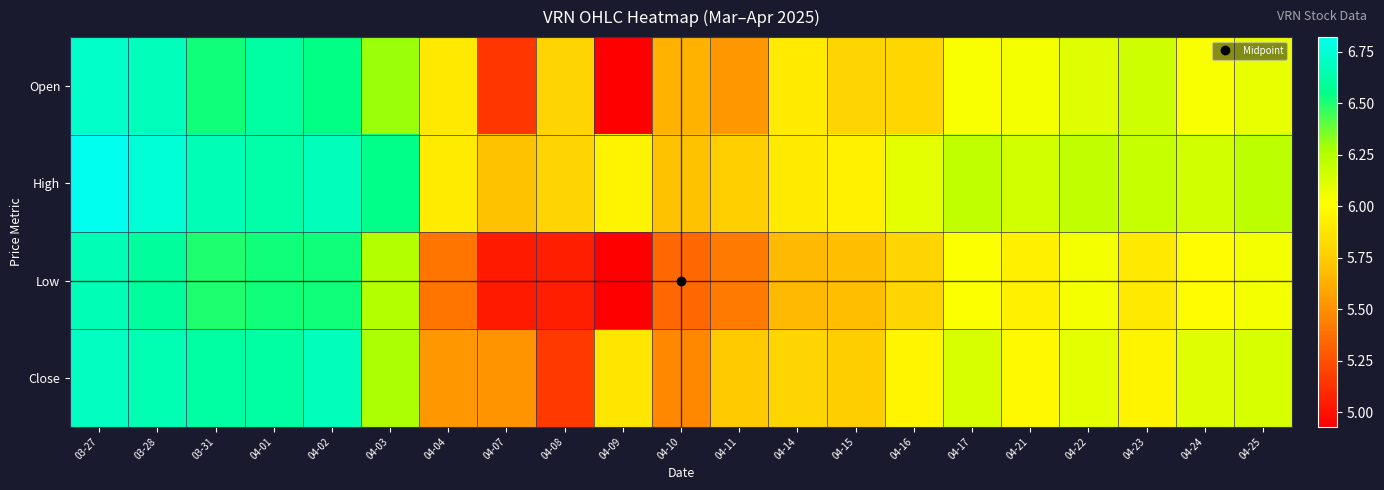

Reading left to right, list all the values displayed in this chart.

Open: 03-27=6.7	03-28=6.7	03-31=6.5	04-01=6.6	04-02=6.5	04-03=6.3	04-04=5.9	04-07=5.2	04-08=5.8	04-09=4.9	04-10=5.6	04-11=5.5	04-14=5.9	04-15=5.8	04-16=5.8	04-17=6.0	04-21=6.0	04-22=6.1	04-23=6.2	04-24=6.0	04-25=6.1
High: 03-27=6.8	03-28=6.8	03-31=6.7	04-01=6.6	04-02=6.7	04-03=6.6	04-04=5.9	04-07=5.7	04-08=5.8	04-09=5.9	04-10=5.7	04-11=5.8	04-14=5.9	04-15=5.9	04-16=6.1	04-17=6.2	04-21=6.2	04-22=6.2	04-23=6.2	04-24=6.2	04-25=6.2
Low: 03-27=6.7	03-28=6.6	03-31=6.5	04-01=6.5	04-02=6.5	04-03=6.2	04-04=5.4	04-07=5.0	04-08=5.1	04-09=4.9	04-10=5.3	04-11=5.4	04-14=5.7	04-15=5.7	04-16=5.8	04-17=6.0	04-21=5.9	04-22=6.0	04-23=5.9	04-24=6.0	04-25=6.0
Close: 03-27=6.7	03-28=6.7	03-31=6.6	04-01=6.6	04-02=6.7	04-03=6.3	04-04=5.5	04-07=5.5	04-08=5.2	04-09=5.9	04-10=5.5	04-11=5.7	04-14=5.8	04-15=5.8	04-16=6.0	04-17=6.1	04-21=6.0	04-22=6.1	04-23=5.9	04-24=6.1	04-25=6.1